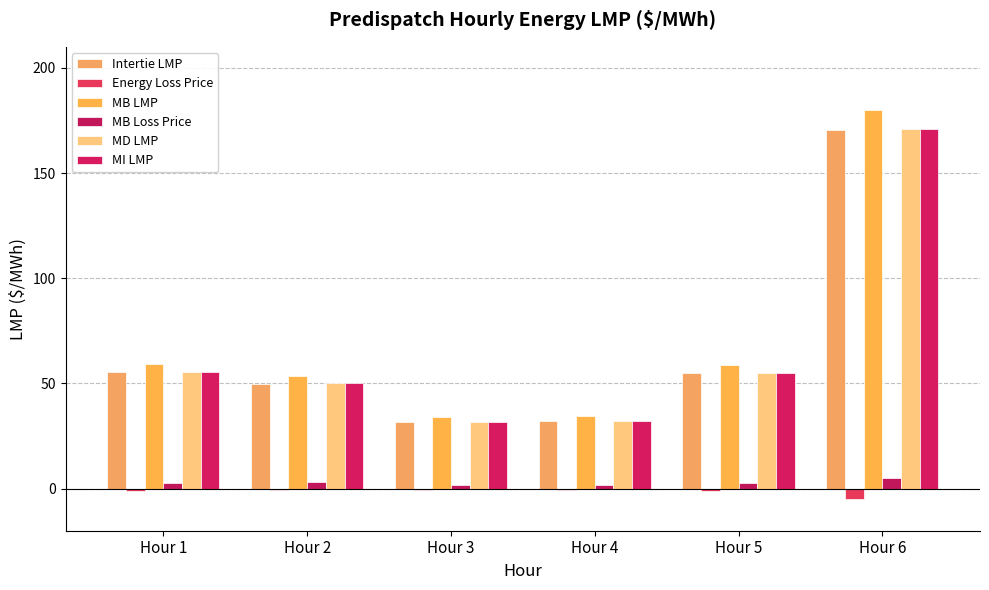

Reading right to left, what are all the values shown in this chart?

Intertie LMP: Hour 6=170.4	Hour 5=54.9	Hour 4=32.1	Hour 3=31.6	Hour 2=49.9	Hour 1=55.3
Energy Loss Price: Hour 6=-4.8	Hour 5=-1.1	Hour 4=-0.7	Hour 3=-0.7	Hour 2=-0.8	Hour 1=-1.0
MB LMP: Hour 6=180.2	Hour 5=58.8	Hour 4=34.6	Hour 3=33.9	Hour 2=53.7	Hour 1=59.2
MB Loss Price: Hour 6=5.0	Hour 5=2.8	Hour 4=1.8	Hour 3=1.6	Hour 2=3.1	Hour 1=2.9
MD LMP: Hour 6=170.9	Hour 5=55.1	Hour 4=32.2	Hour 3=31.7	Hour 2=50.0	Hour 1=55.5
MI LMP: Hour 6=170.9	Hour 5=55.1	Hour 4=32.2	Hour 3=31.7	Hour 2=50.0	Hour 1=55.6